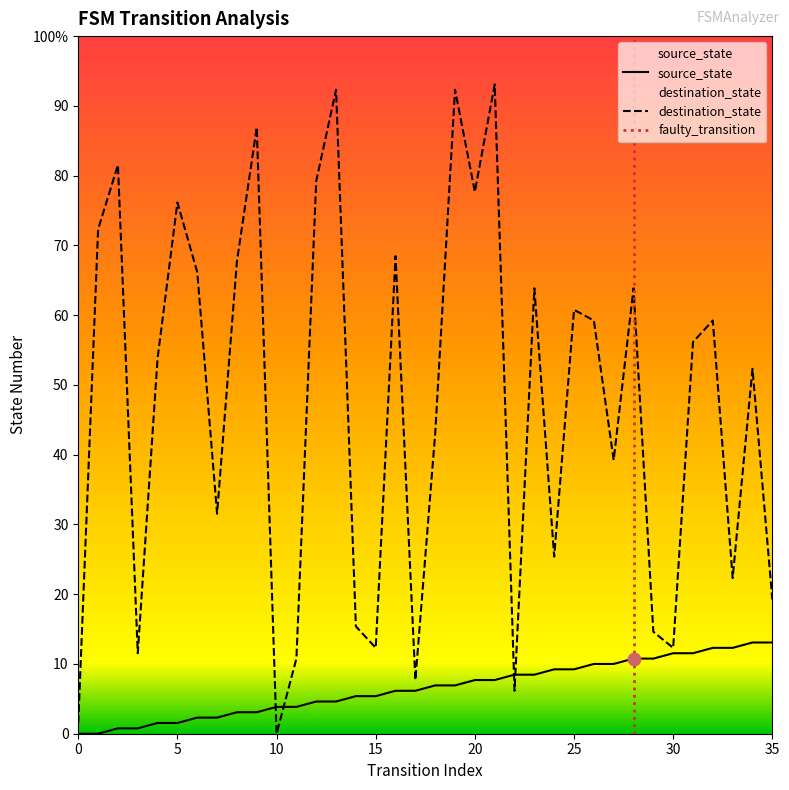

Which series reaches the minimum Y coordinate?

source_state